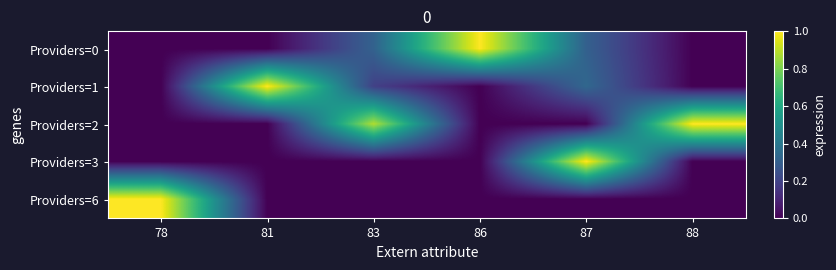

Which series has the largest total across all categories?

Providers=2